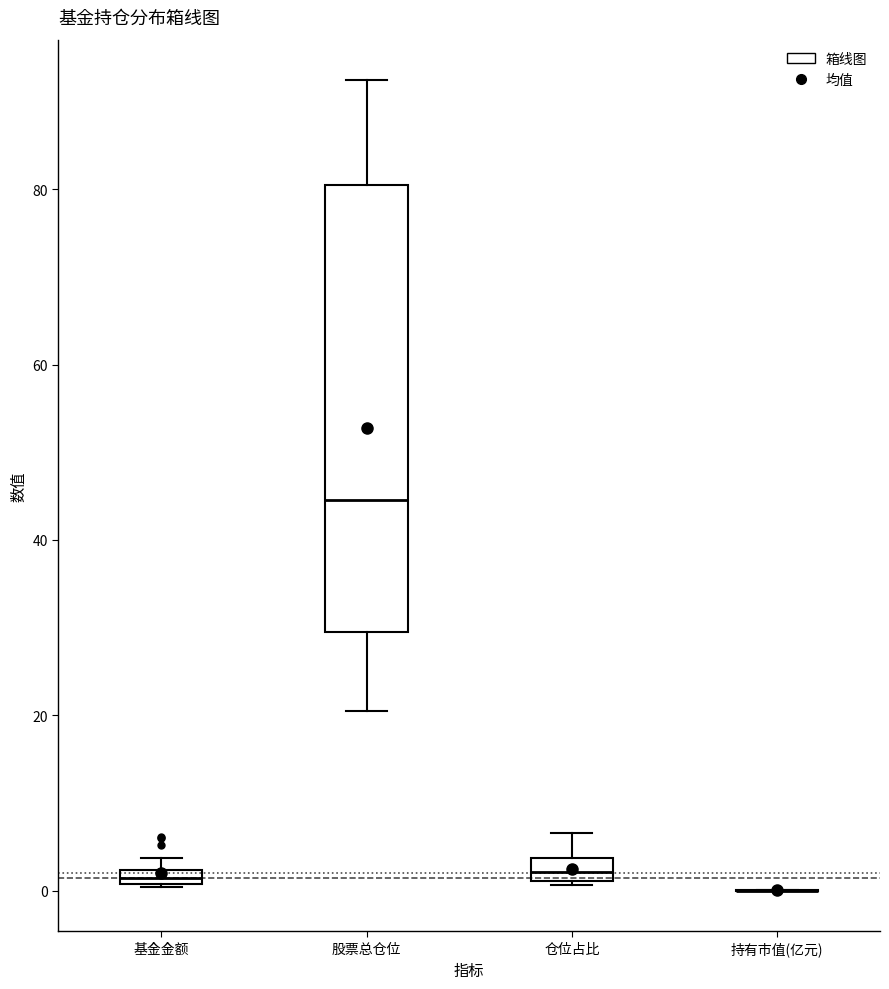

Comparing the boxes themselves (not the whiskers), which one is the tallest?

股票总仓位